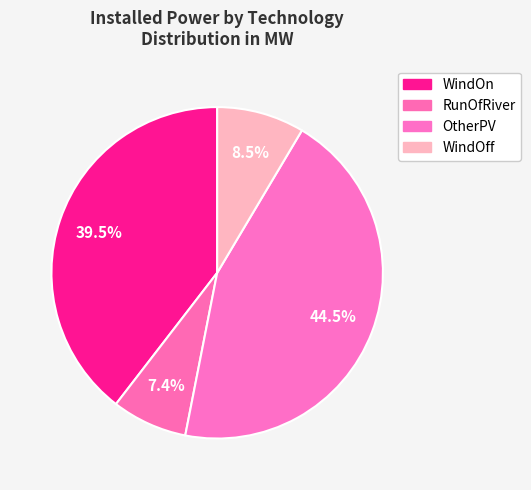

The WindOn slice represents 28% of the pie. True or false?

False